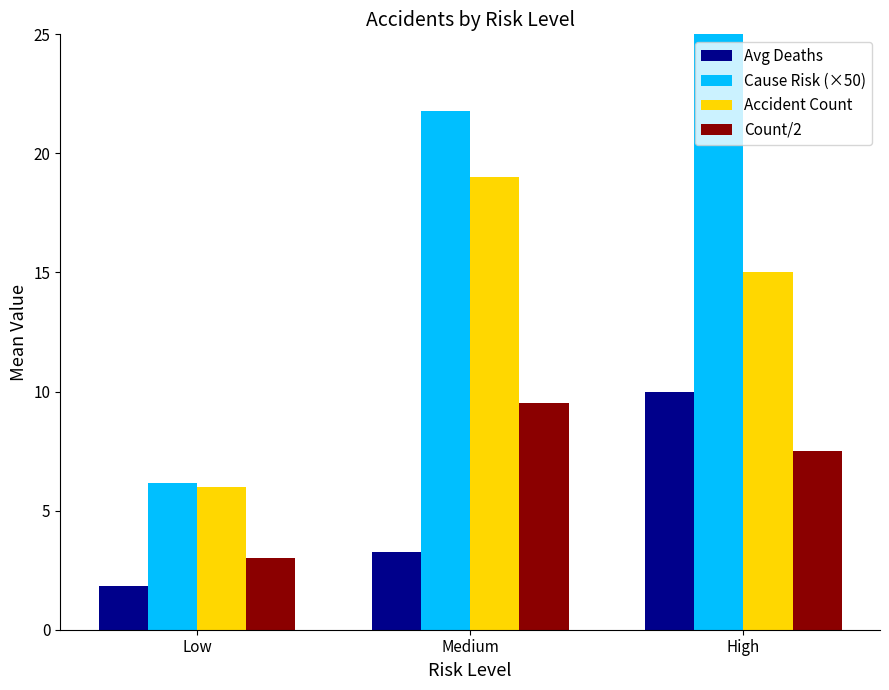

Reading left to right, list all the values displayed in this chart.

Avg Deaths: 1.8	3.3	10.0
Cause Risk (×50): 6.2	21.8	31.3
Accident Count: 6.0	19.0	15.0
Count/2: 3.0	9.5	7.5